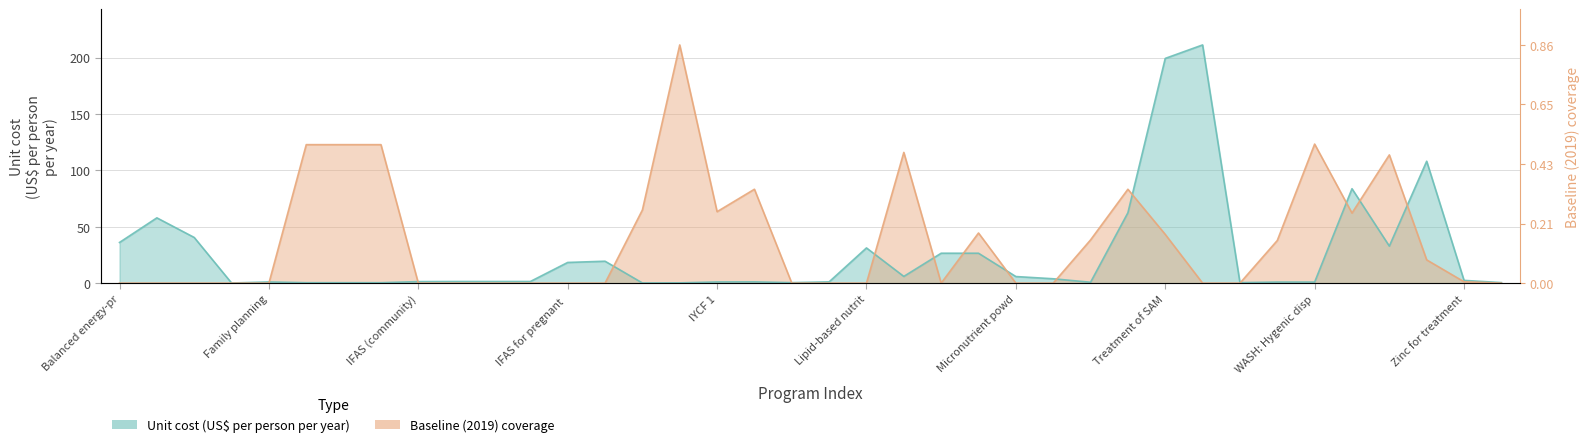

Rank the categories by Baseline (2019) coverage value from lowest to highest.

Balanced energy-protein supplementation, Calcium supplementation, Cash transfers, Delayed cord clamping, Family planning, IFAS (community), IFAS (health facility), IFAS (retailer), IFAS (school), IFAS for pregnant women (community), IFAS for pregnant women (health facility), IYCF 3, Kangaroo mother care, Lipid-based nutrition supplements, Mg for eclampsia, Micronutrient powders, Multiple micronutrient supplementation, Management of MAM, Vitamin A supplementation, Zinc supplementation, Zinc for treatment + ORS, WASH: Piped water, WASH: Handwashing, Oral rehydration salts, Treatment of SAM, Mg for pre-eclampsia, WASH: Improved sanitation, IYCF 1, IPTp, IYCF 2, Public provision of complementary foods, WASH: Improved water source, Long-lasting insecticide-treated bednets, IFA fortification of maize, IFA fortification of rice, IFA fortification of wheat flour, WASH: Hygenic disposal, Iron and iodine fortification of salt